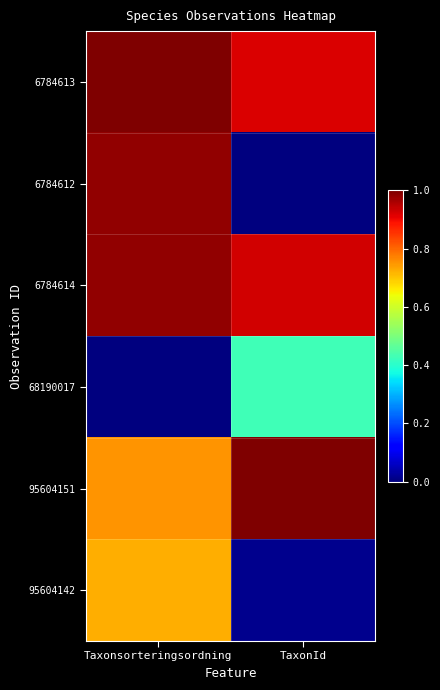

How many distinct data groups are displayed?

6